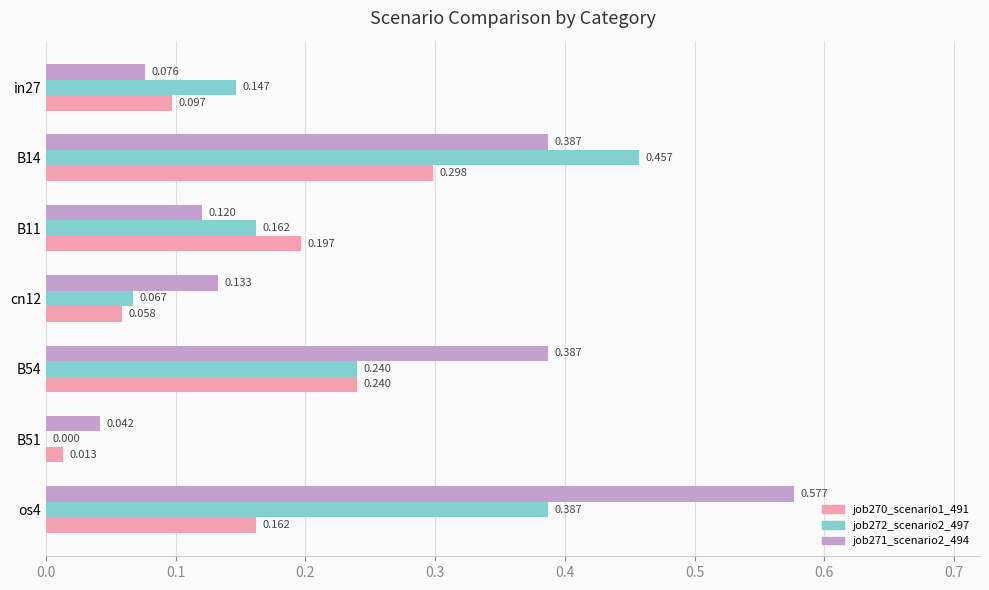

Is the value of job271_scenario2_494 at B11 greater than the value of job270_scenario1_491 at B11?

No